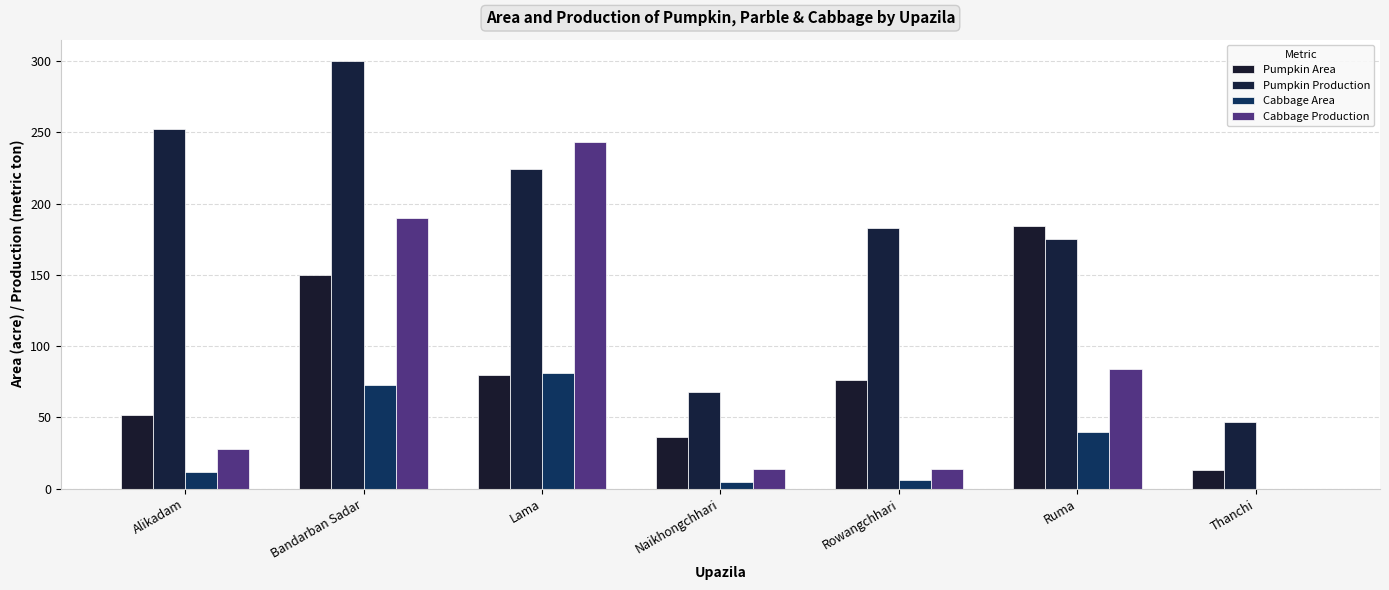

List the labels in order of Pumpkin Area value, smallest first.

Thanchi, Naikhongchhari, Alikadam, Rowangchhari, Lama, Bandarban Sadar, Ruma